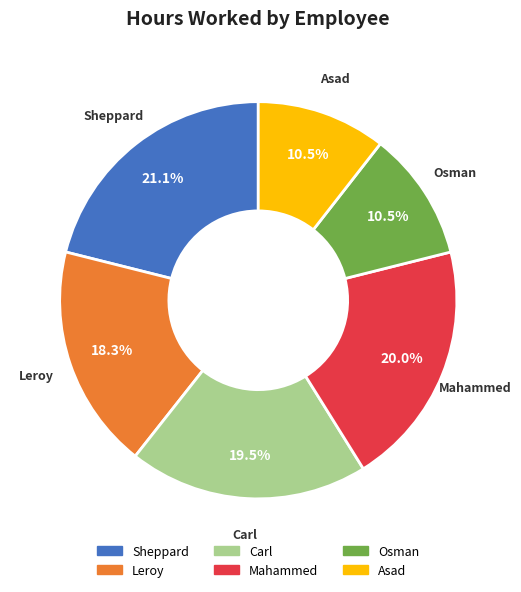

How many segments does this pie chart have?

6